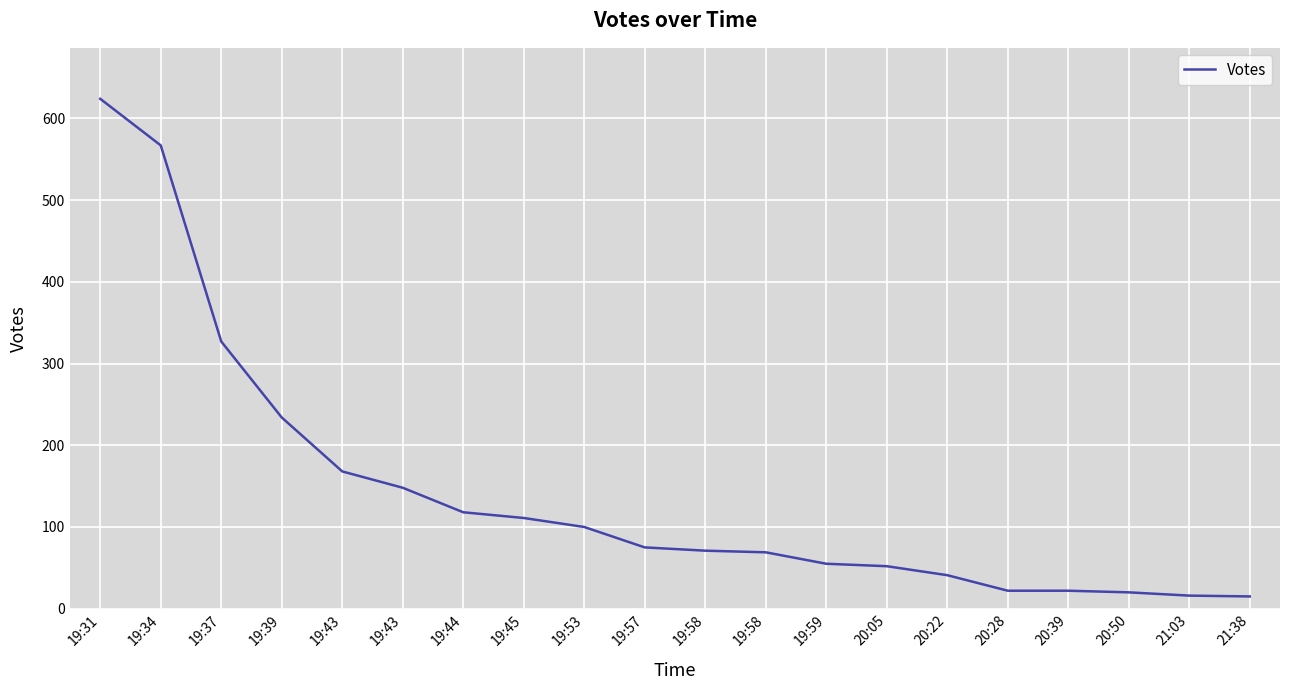

How many lines are shown in the chart?

1